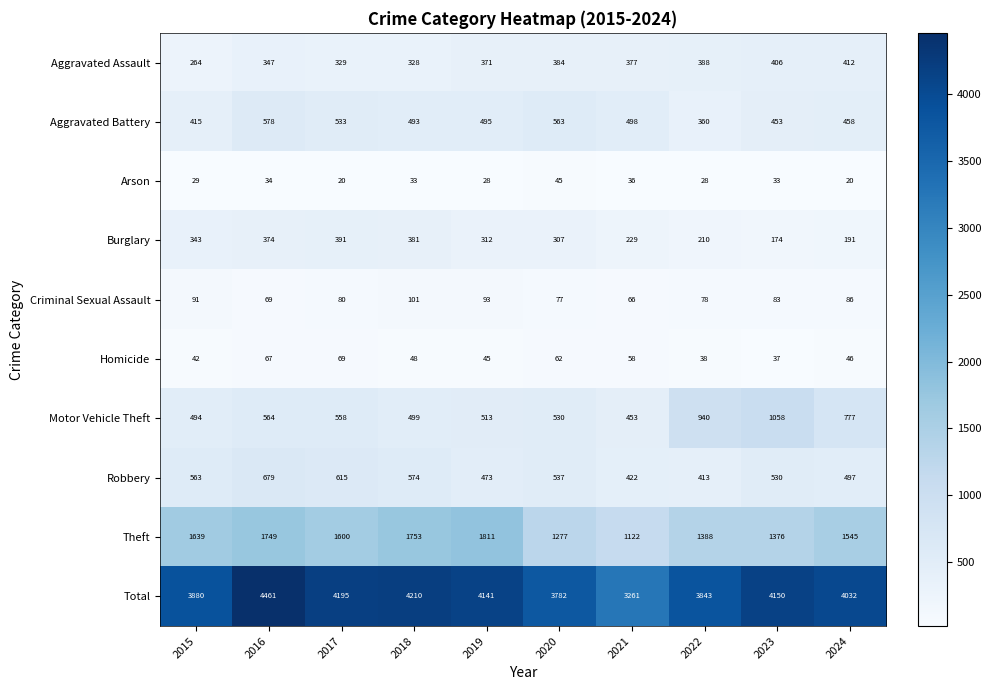

What is the difference between the maximum and second lowest values in the Total series?

679